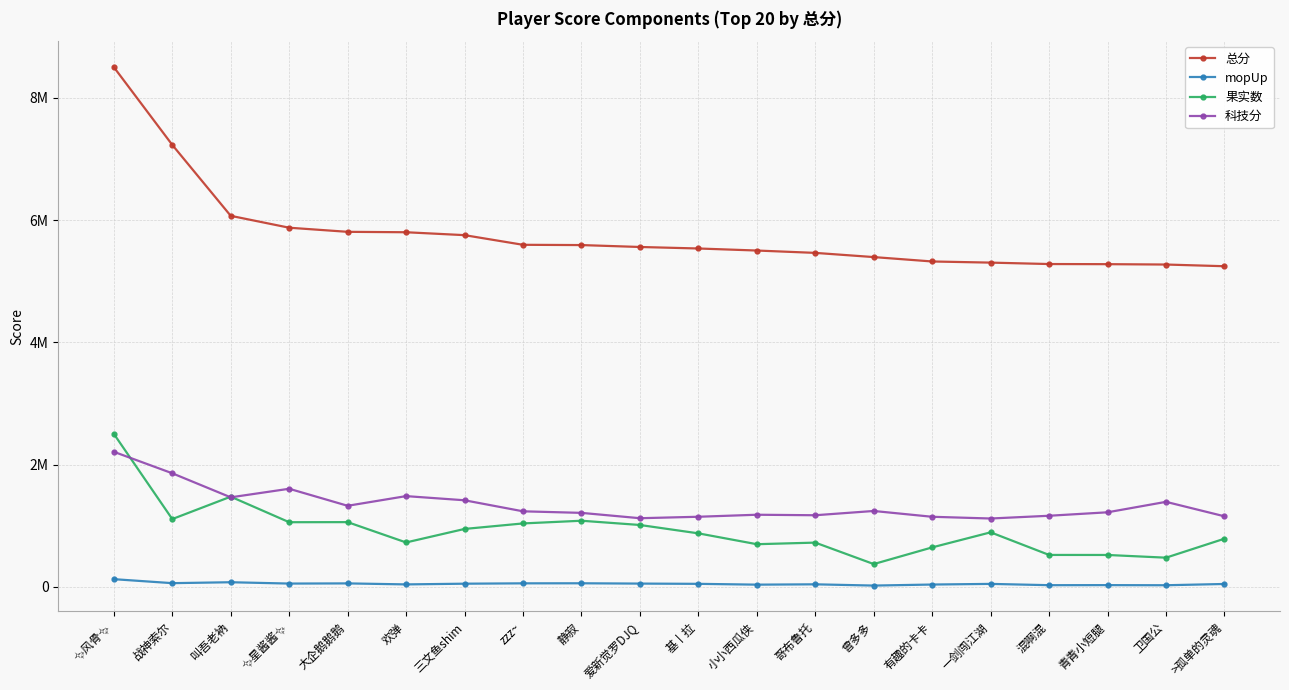

What are all the series names shown in the legend?

总分, mopUp, 果实数, 科技分